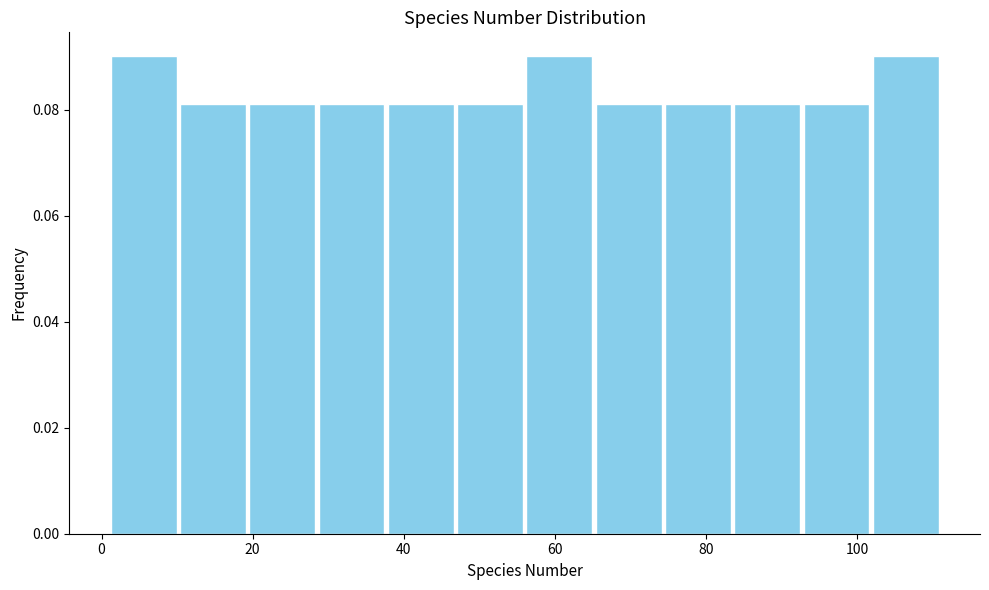

Reading left to right, list every bar in this chart as the range it spans on the x-axis followed by its height. Neither the bar edges nor the heights are printed on the chart, so give them approximately, as read against the axes.

2 to 10: 0.090
10 to 20: 0.082
20 to 28: 0.082
28 to 38: 0.082
38 to 46: 0.082
46 to 56: 0.082
56 to 66: 0.090
66 to 74: 0.082
74 to 84: 0.082
84 to 92: 0.082
92 to 102: 0.082
102 to 112: 0.090